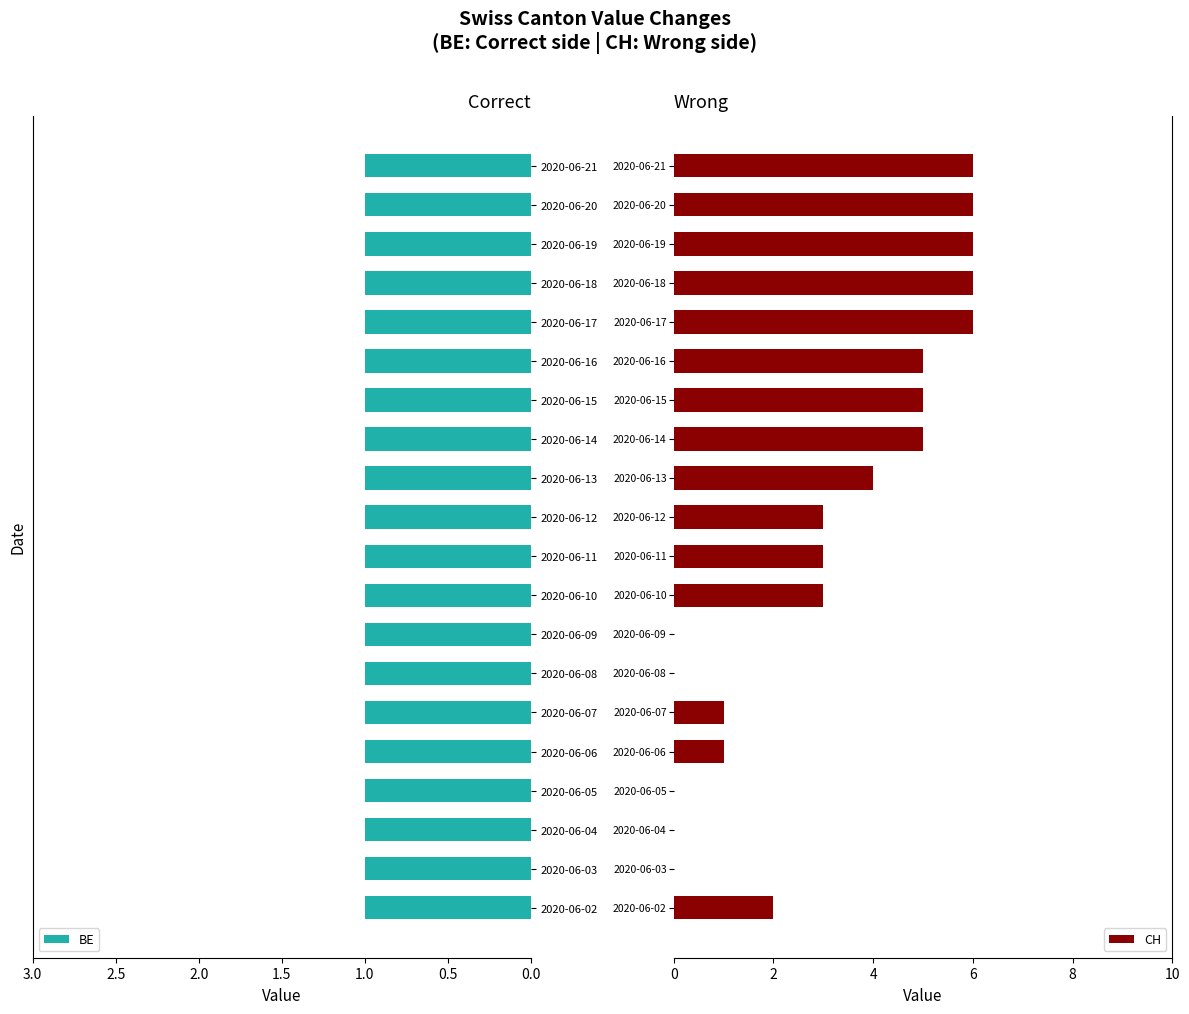

How many bars are there in total?

40